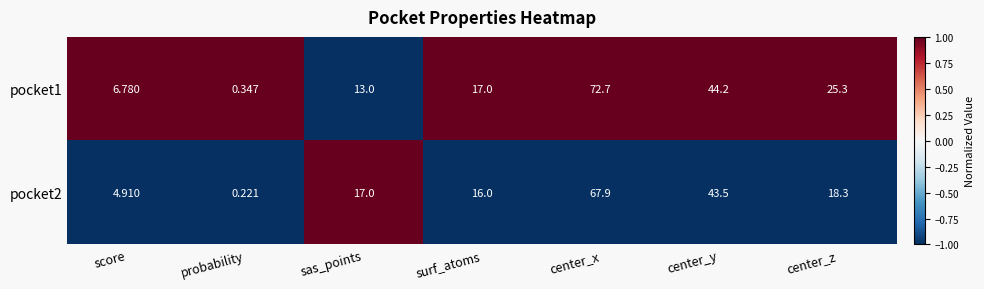

Rank the categories by pocket2 value from highest to lowest.

center_x, center_y, center_z, sas_points, surf_atoms, score, probability